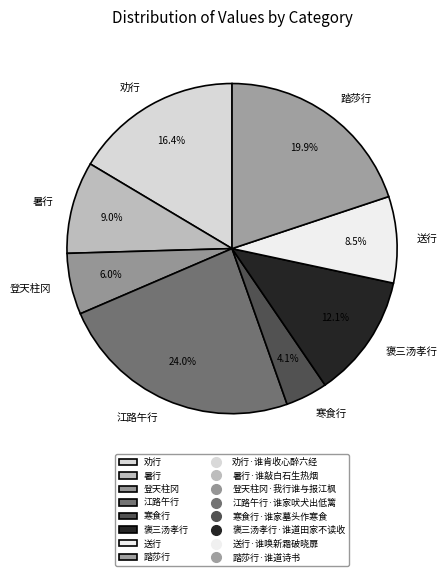

Which slice is the smallest?

寒食行